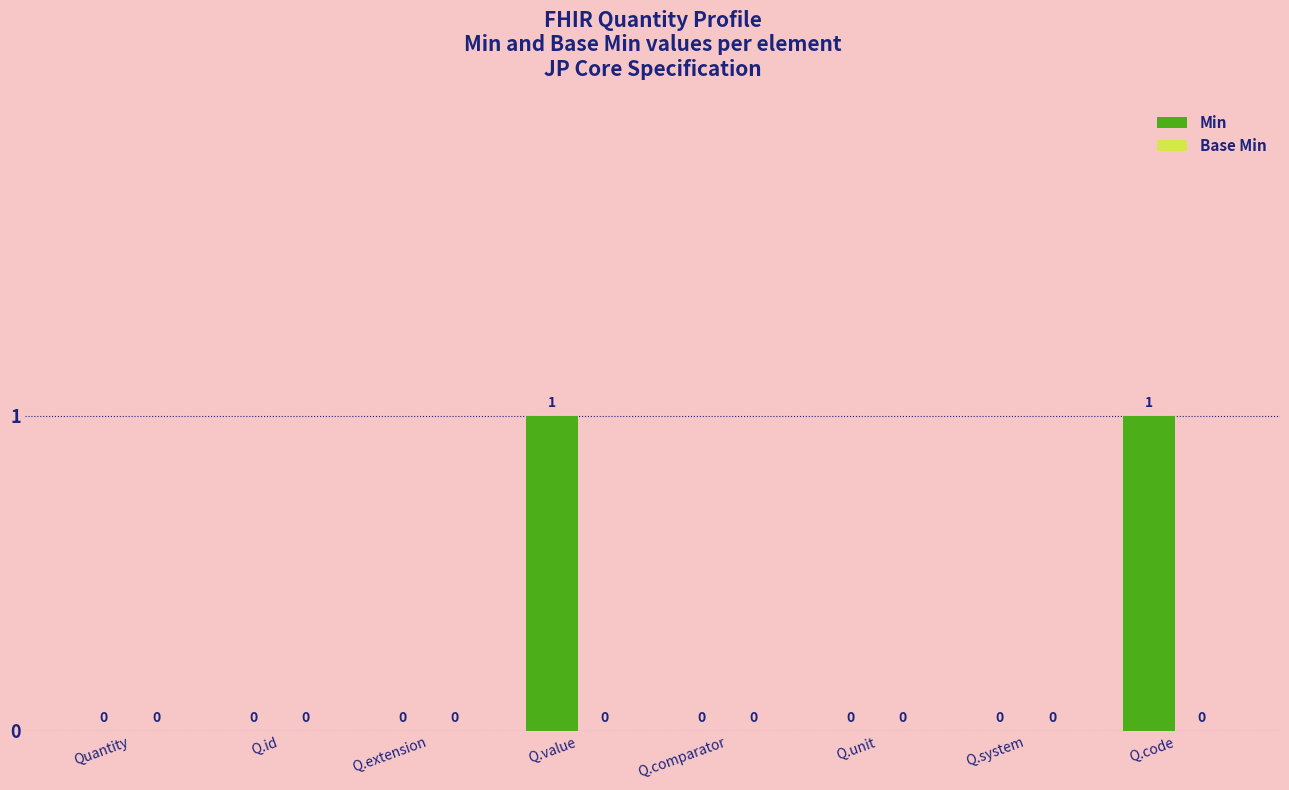

Which has a higher value, Q.value or Q.extension?

Q.value